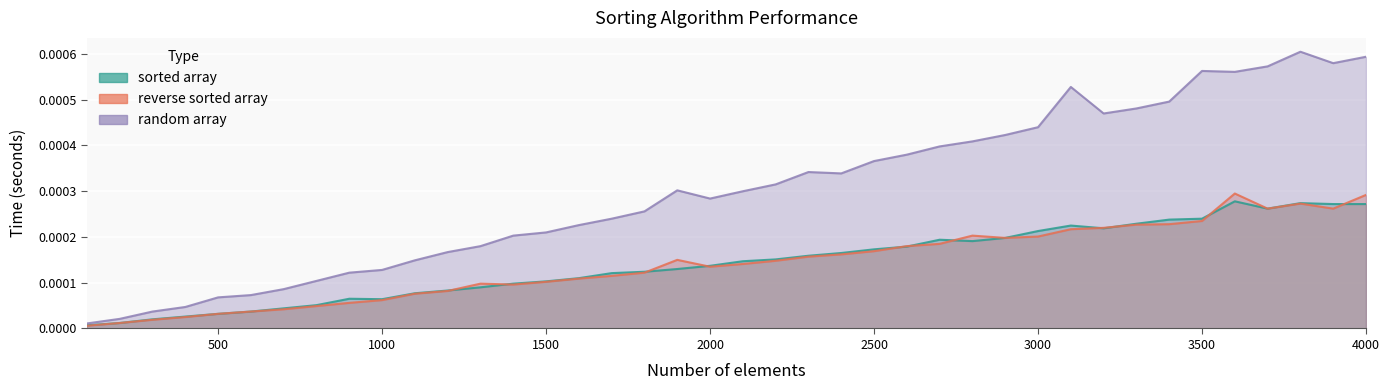

How many lines are shown in the chart?

3